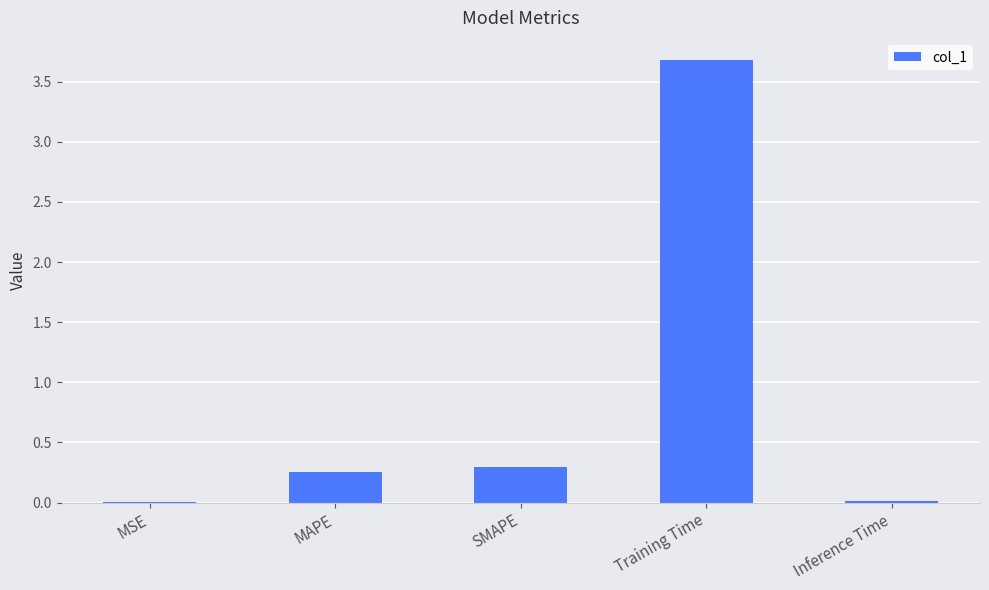

What is the maximum value shown in the chart?

3.7